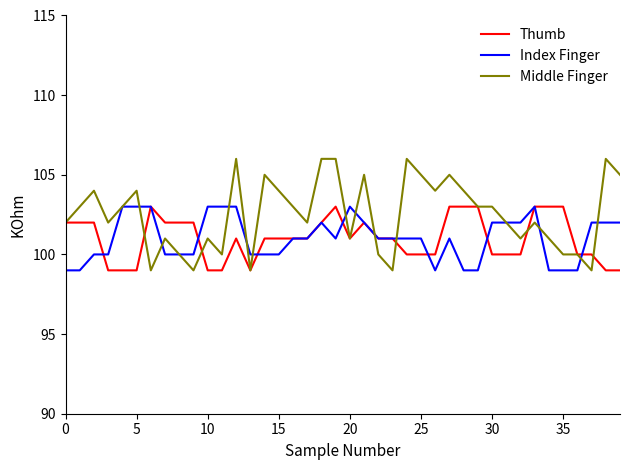

What is the smallest value displayed?

99